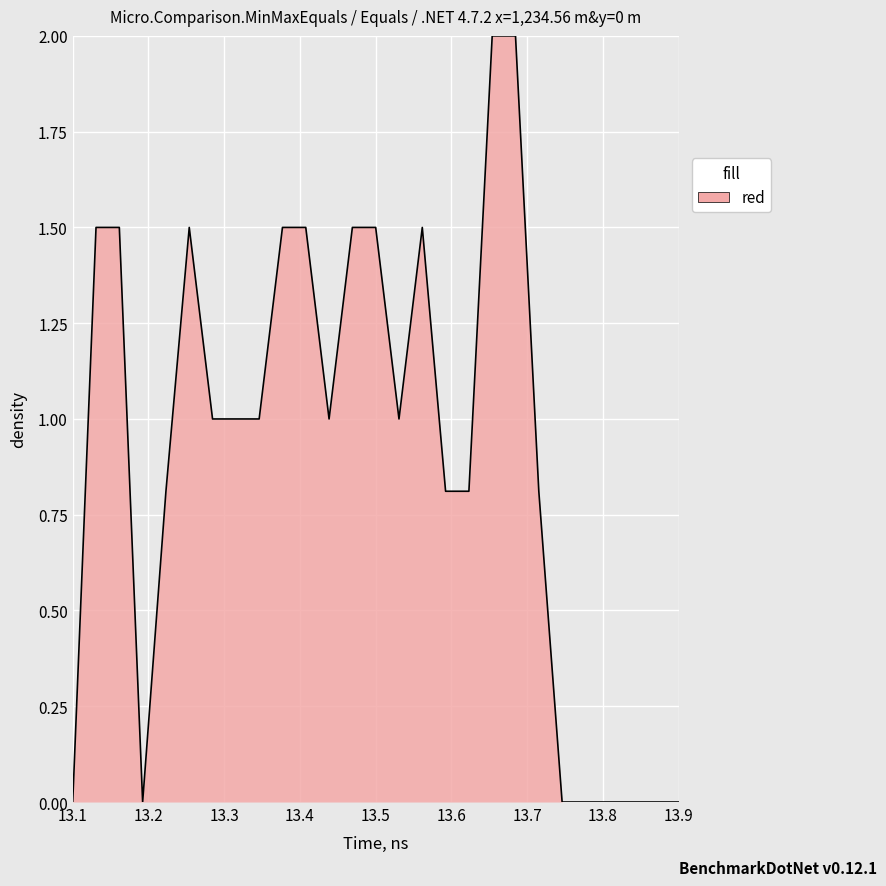

What is the maximum value shown in the chart?

2.0